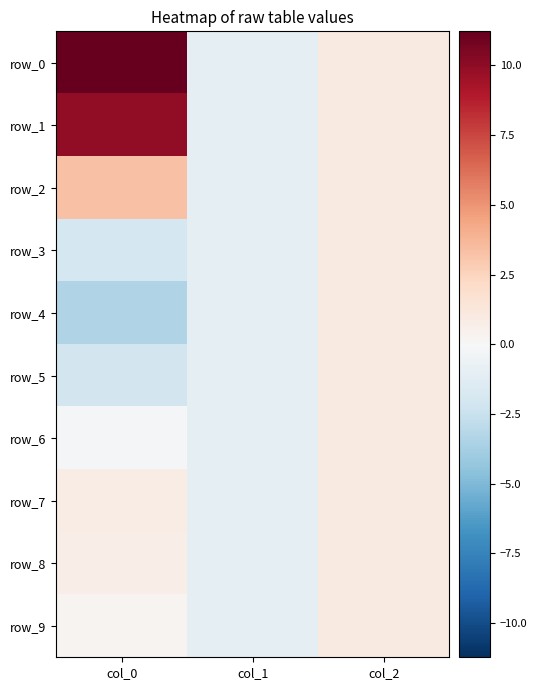

At col_0, list the series in order from largest to smallest.

row_0, row_1, row_2, row_7, row_8, row_9, row_6, row_3, row_5, row_4